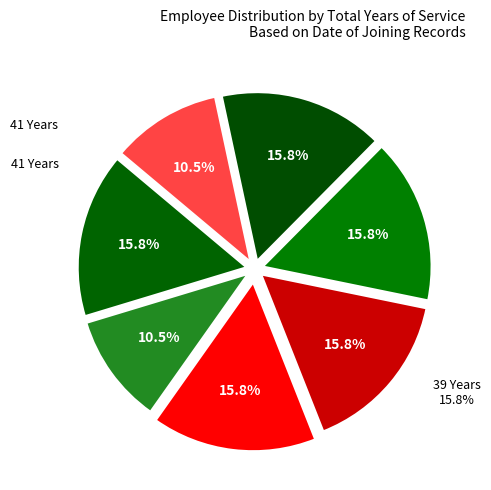

Is it true that 41 Years is 4% of the pie?

False